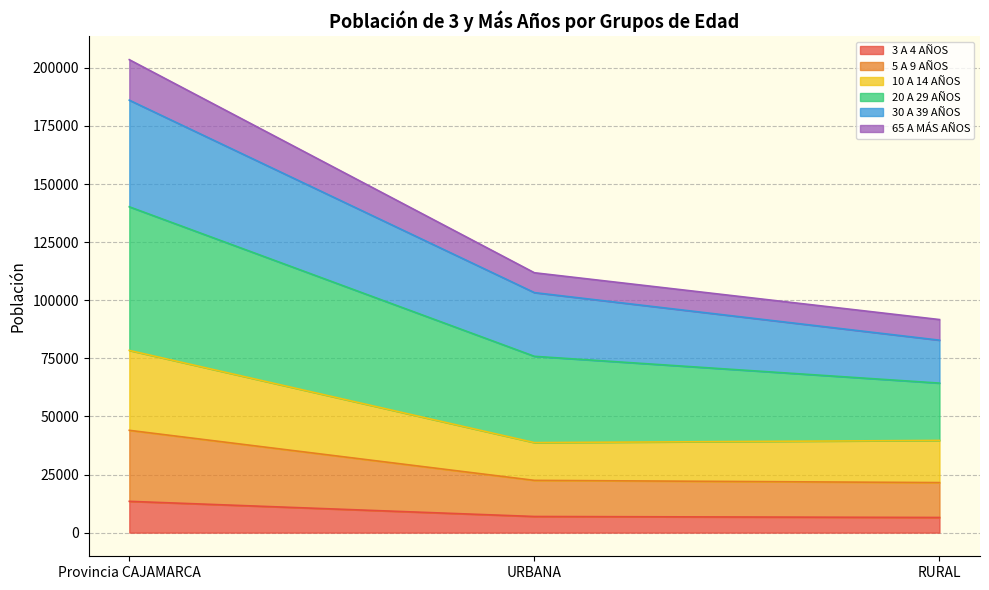

True or false: 3 A 4 AÑOS has a value of 6522 at RURAL.

True